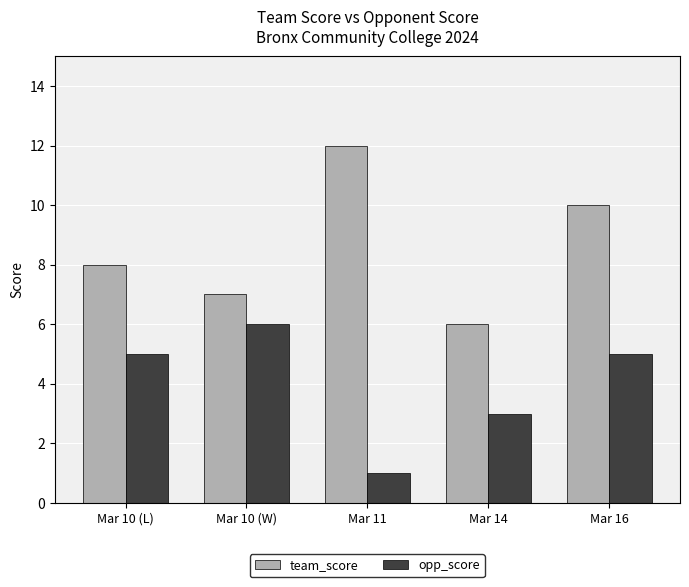

What position from the right is Mar 11?

3